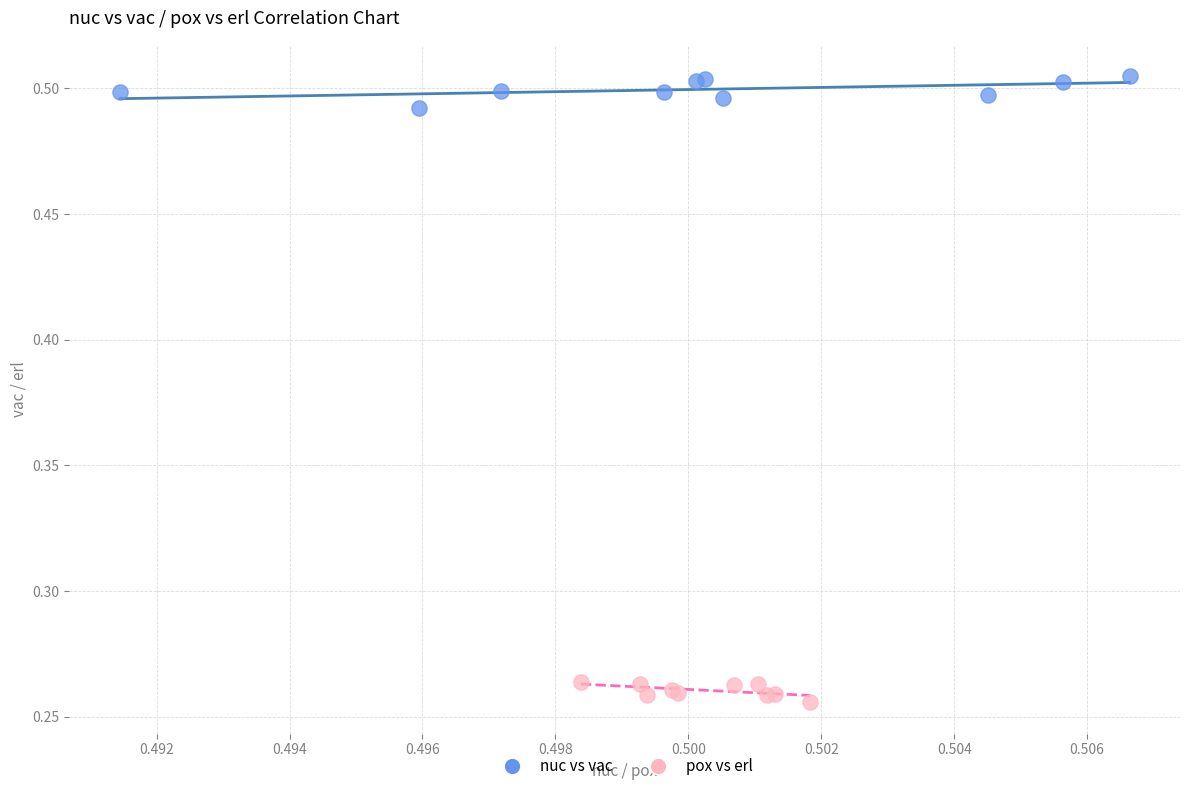

Which series has the widest spread of Y values?

nuc vs vac